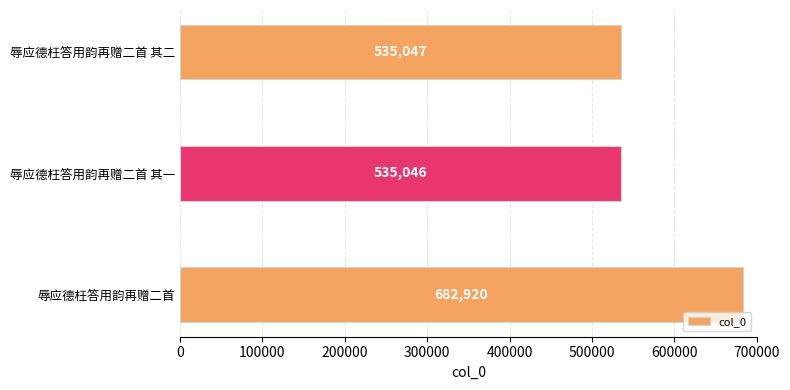

The value at 辱应德枉答用韵再赠二首 其二 is 535047. True or false?

True